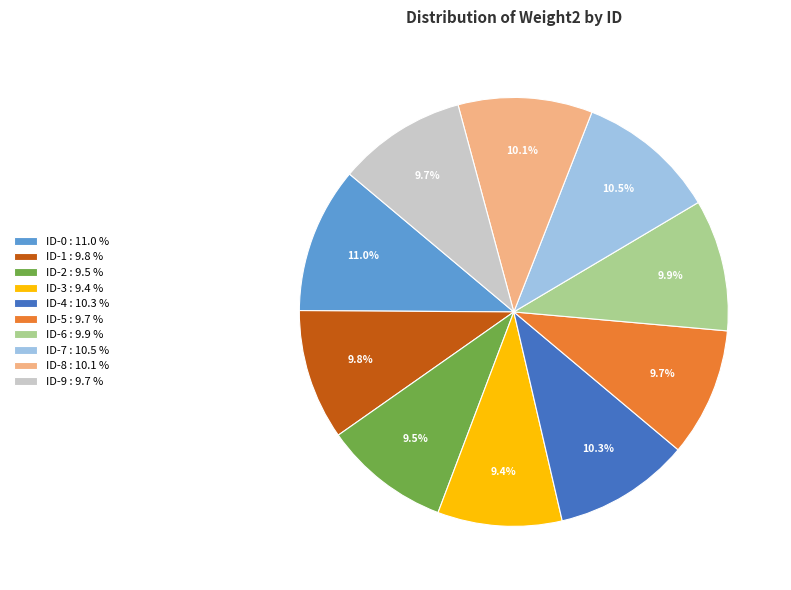

Is it true that ID-6 is 24% of the pie?

False